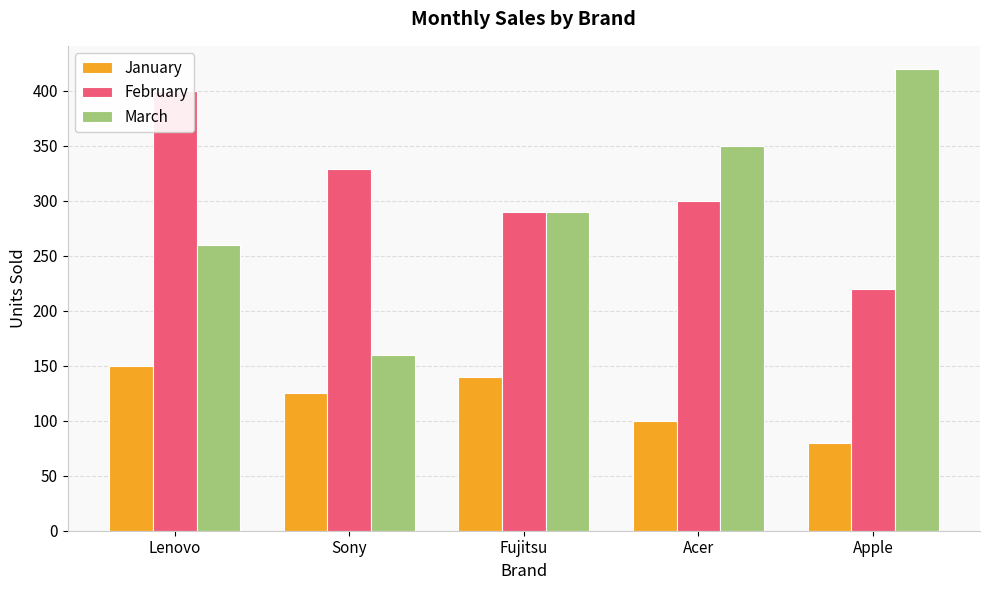

What is the label of the 3rd bar from the left?

Fujitsu